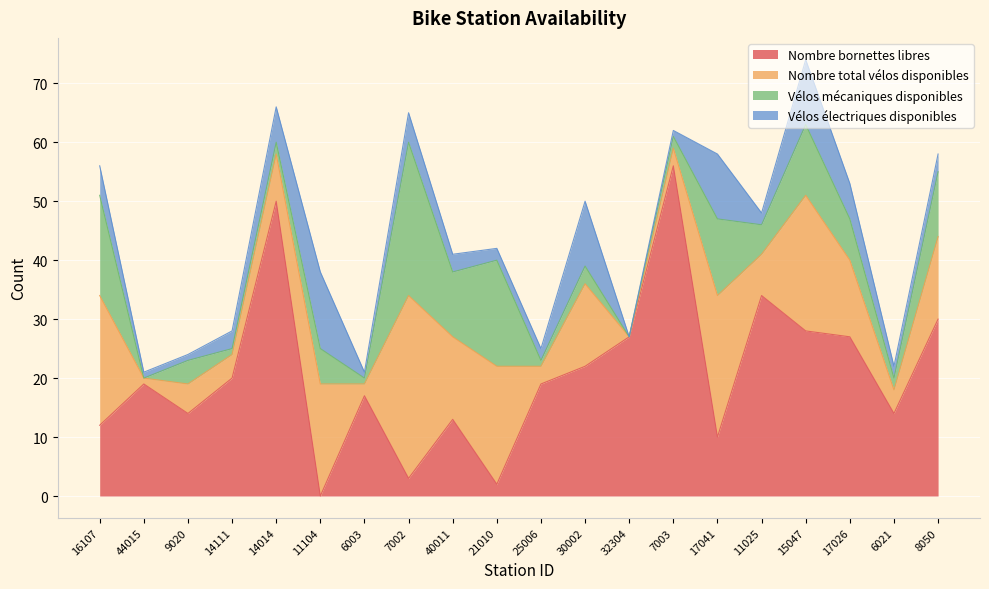

What is the highest value of the Nombre bornettes libres series?

56